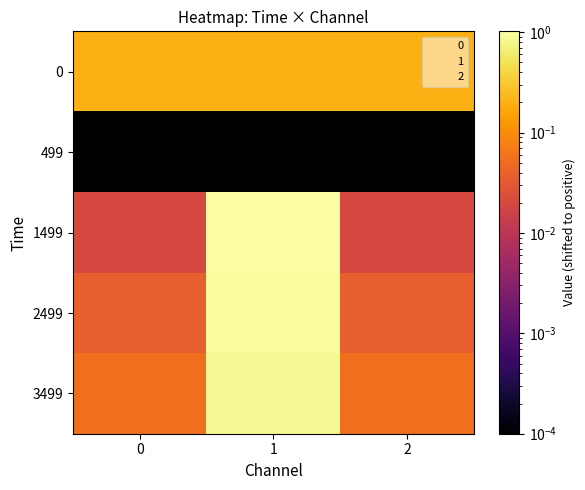

Count the number of data series in this chart.

5